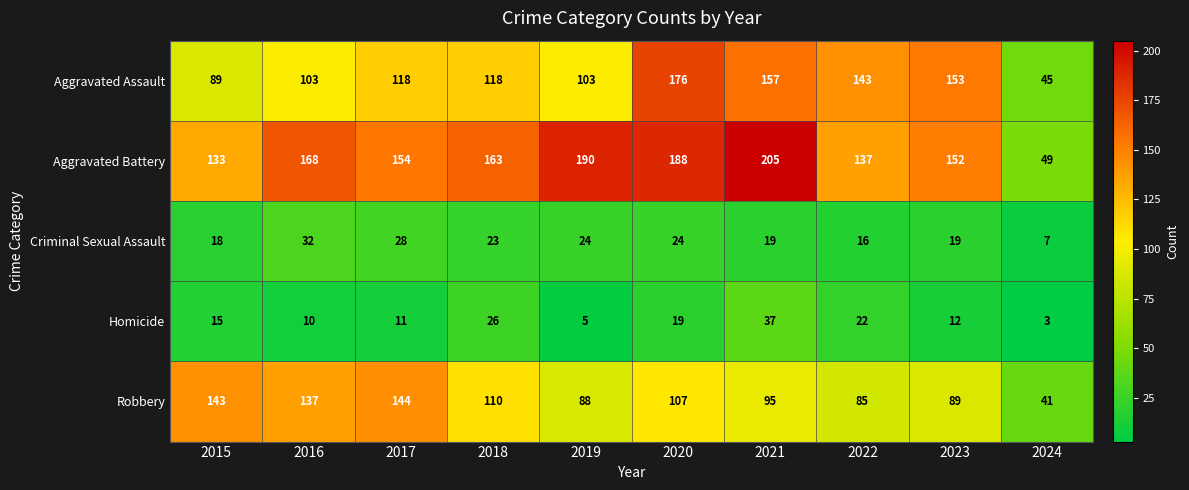

Is it true that Criminal Sexual Assault equals 19 at 2023?

True